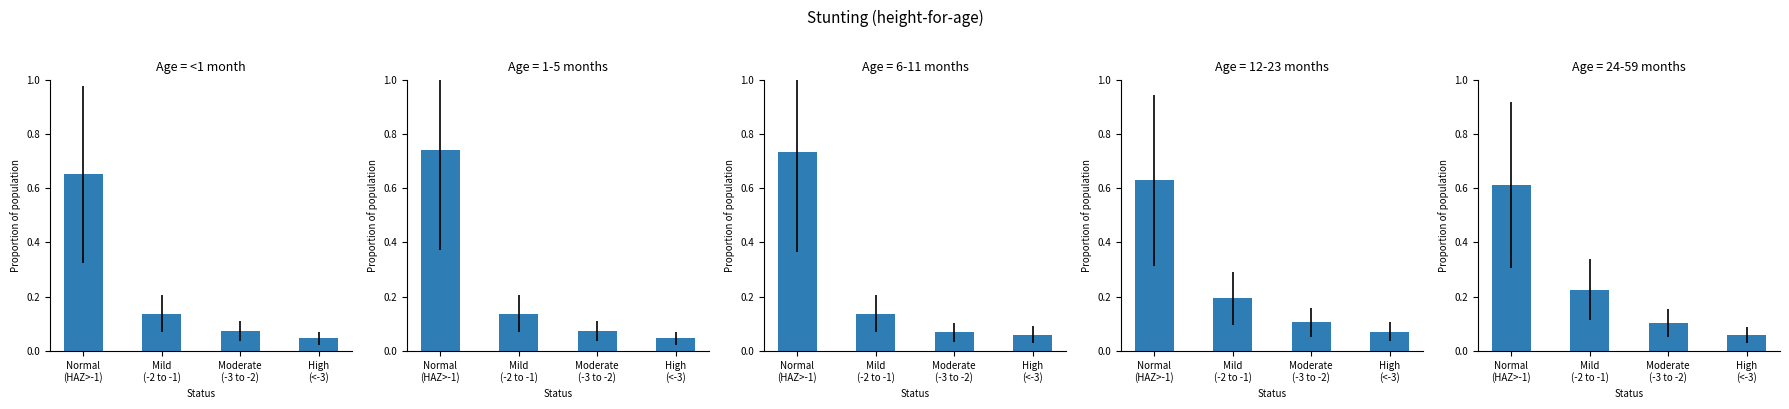

At which label does 6-11 months reach its minimum?

High
(<-3)